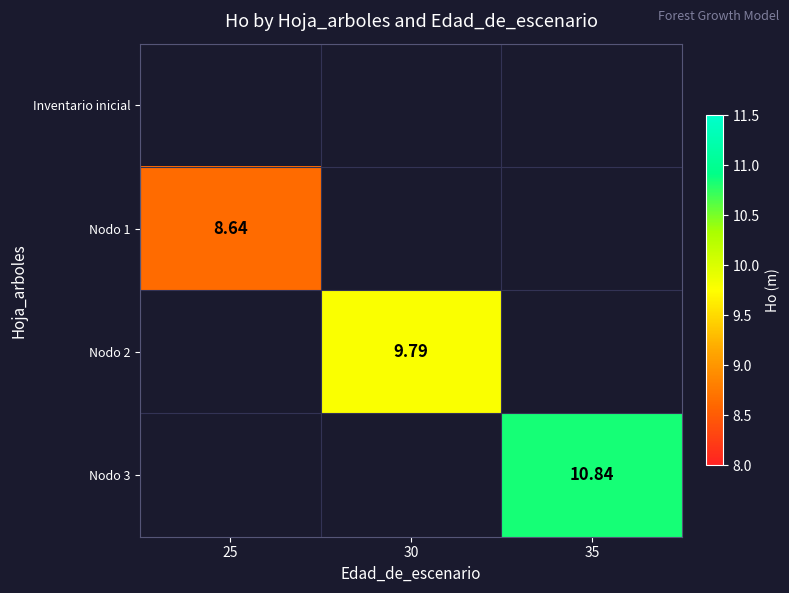

Is the value of Nodo 2 at 30 greater than the value of Nodo 3 at 35?

No